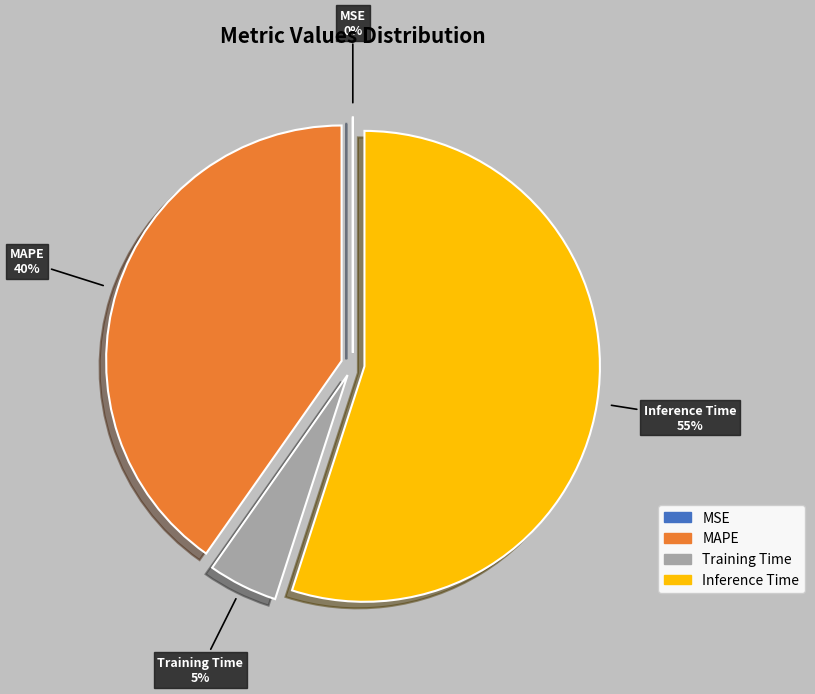

Is the sum of Inference Time and MAPE greater than half?

Yes